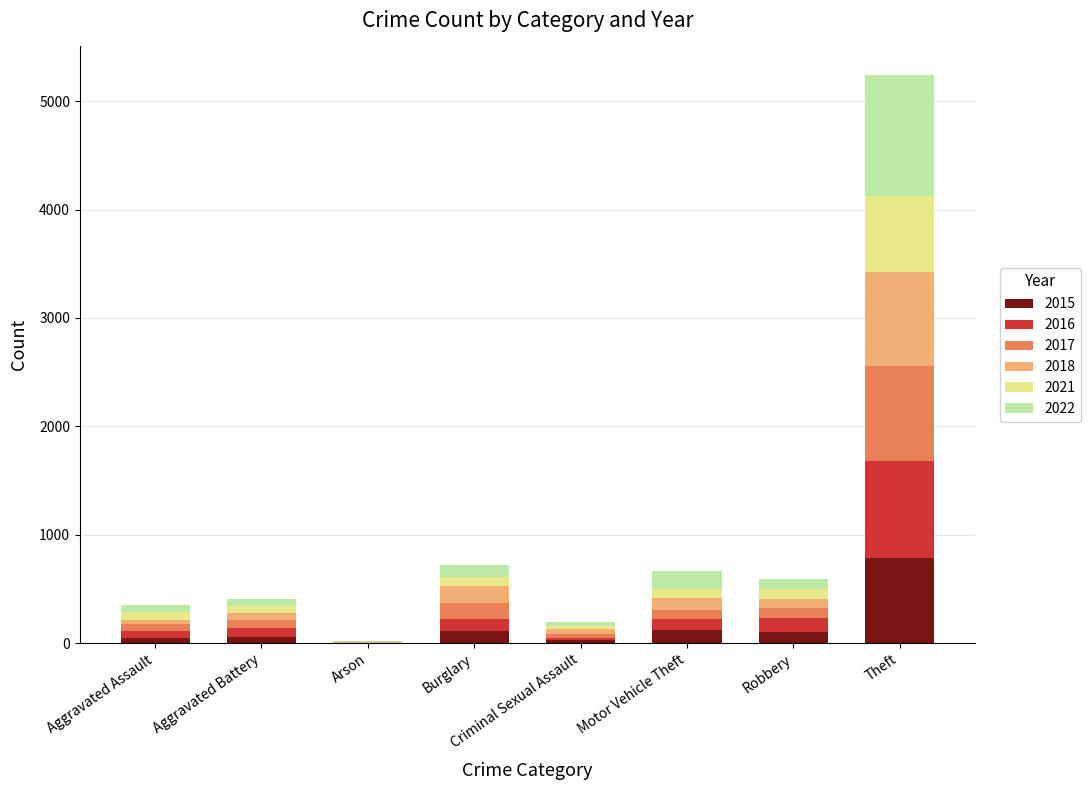

What is the maximum value for 2015?

781